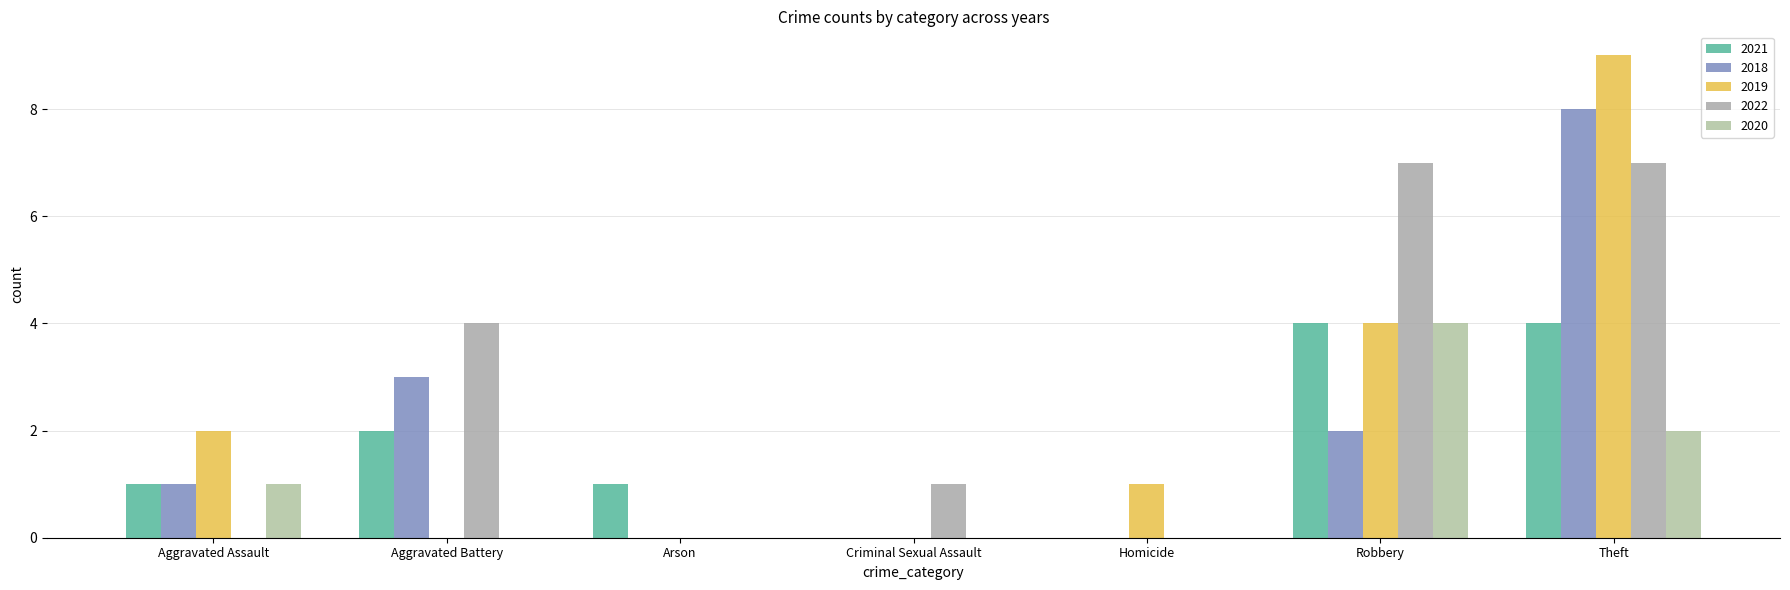

At which category is the sum across all series the highest?

Theft